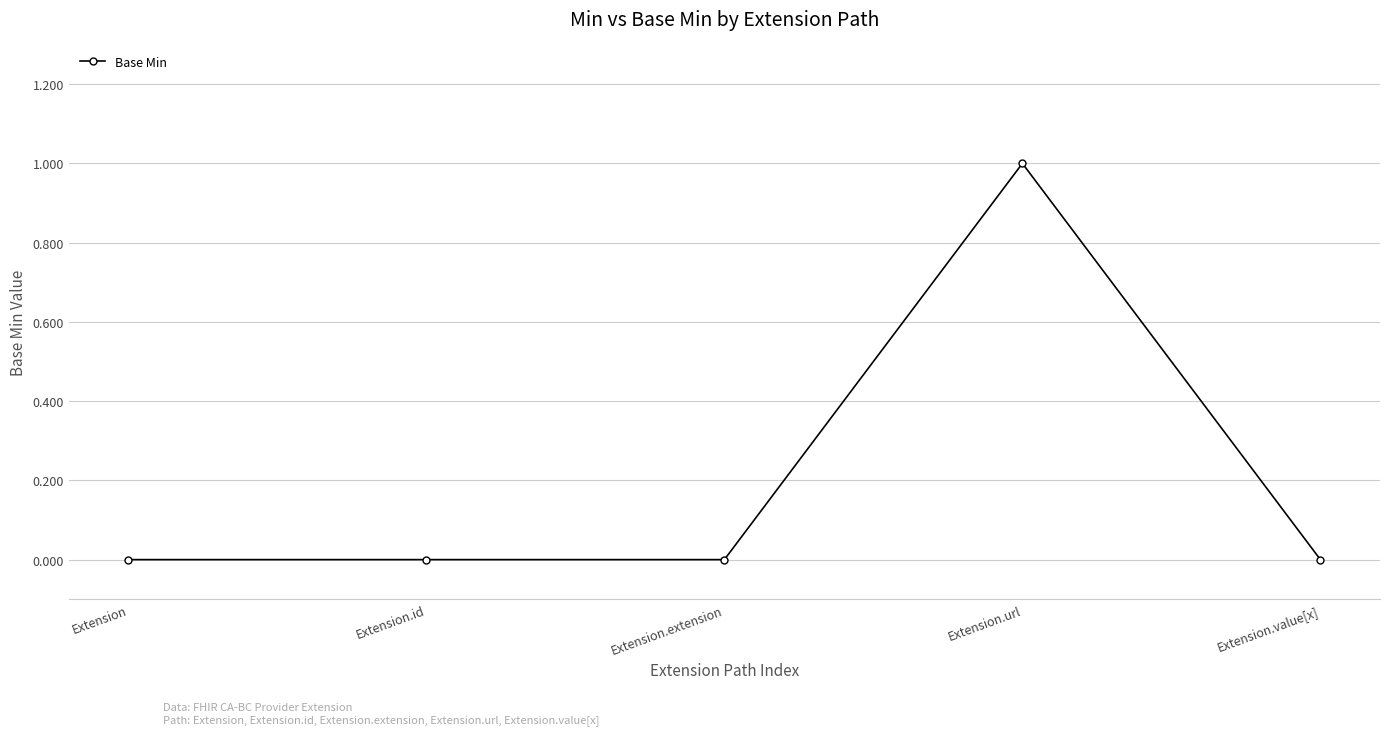

At which category does the chart reach its peak across all series?

Extension.url